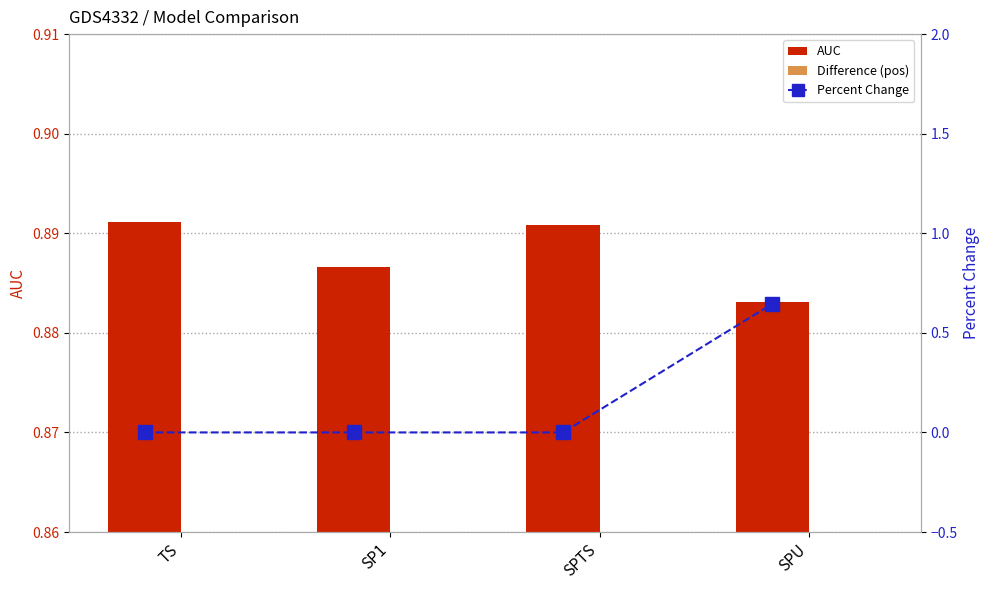

What is the sum of all AUC values?

3.6